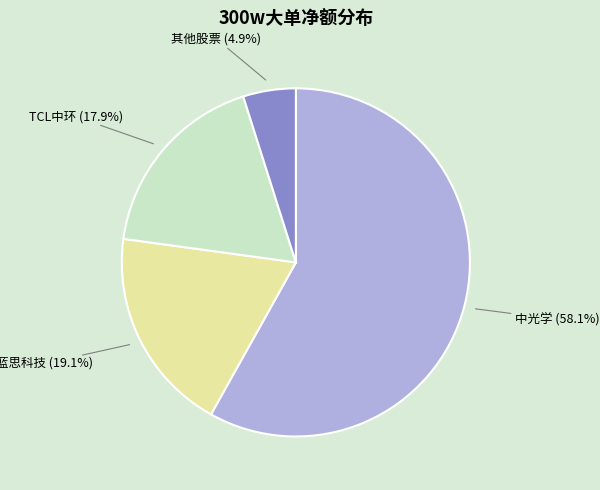

To the nearest percent, what is the average slice percentage?

25%